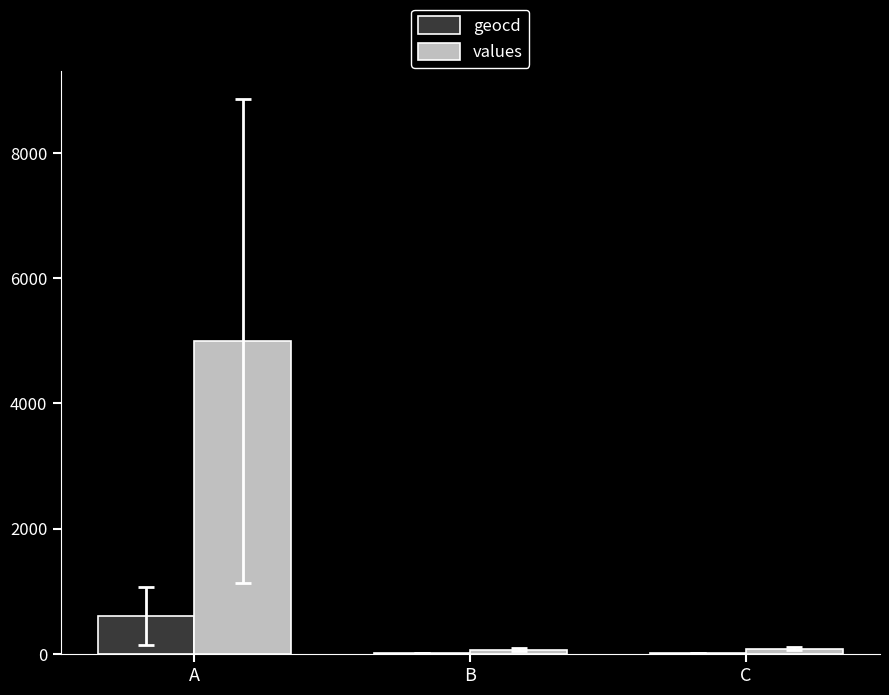

The geocd series shows 602.5 at A. True or false?

True